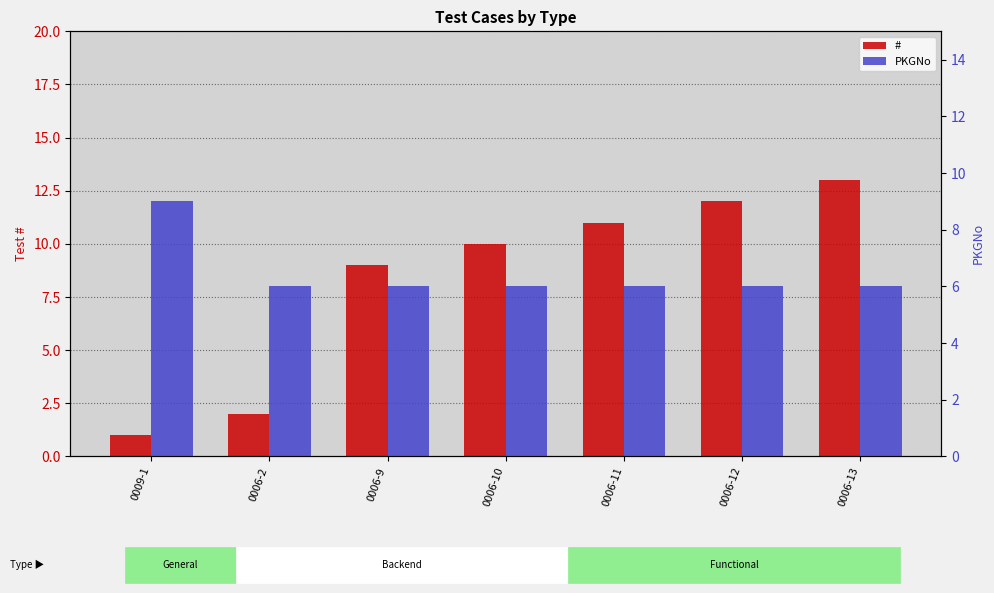

What is the average value of the PKGNo series?

6